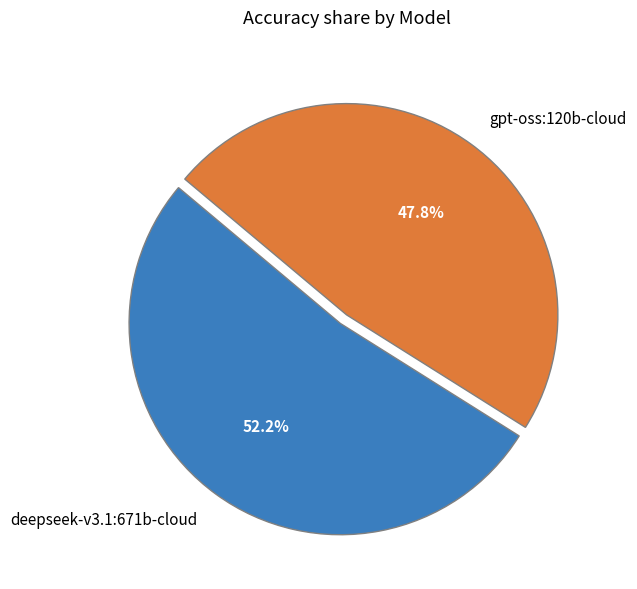

Is there any slice that represents more than half of the pie?

Yes